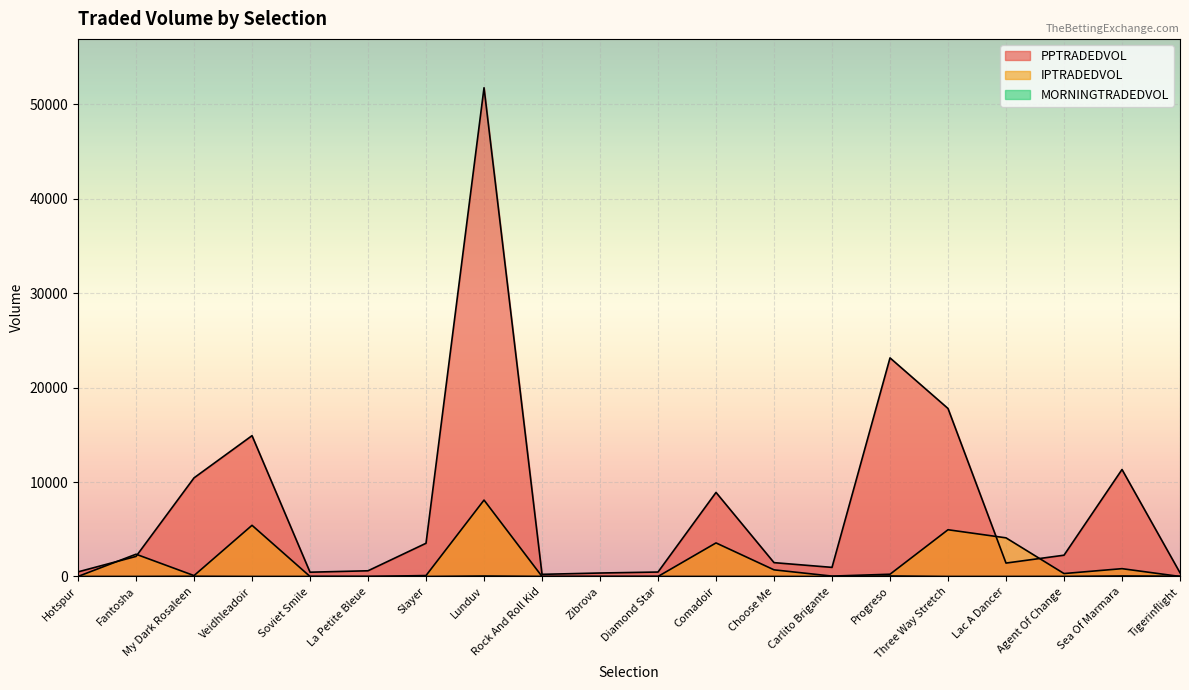

What is the label of the 10th point from the right?

Diamond Star